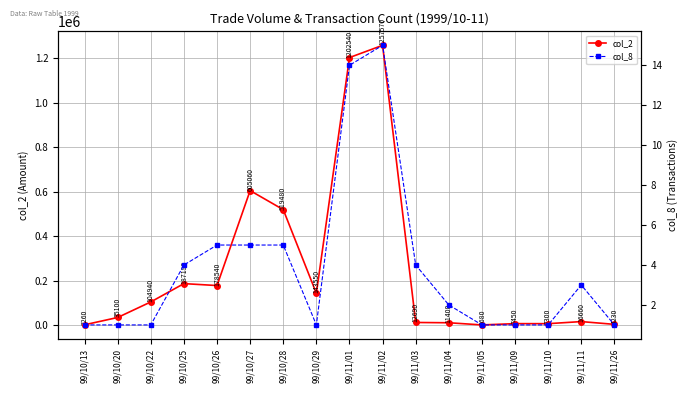

Is this an area chart (filled region under the line)?

No